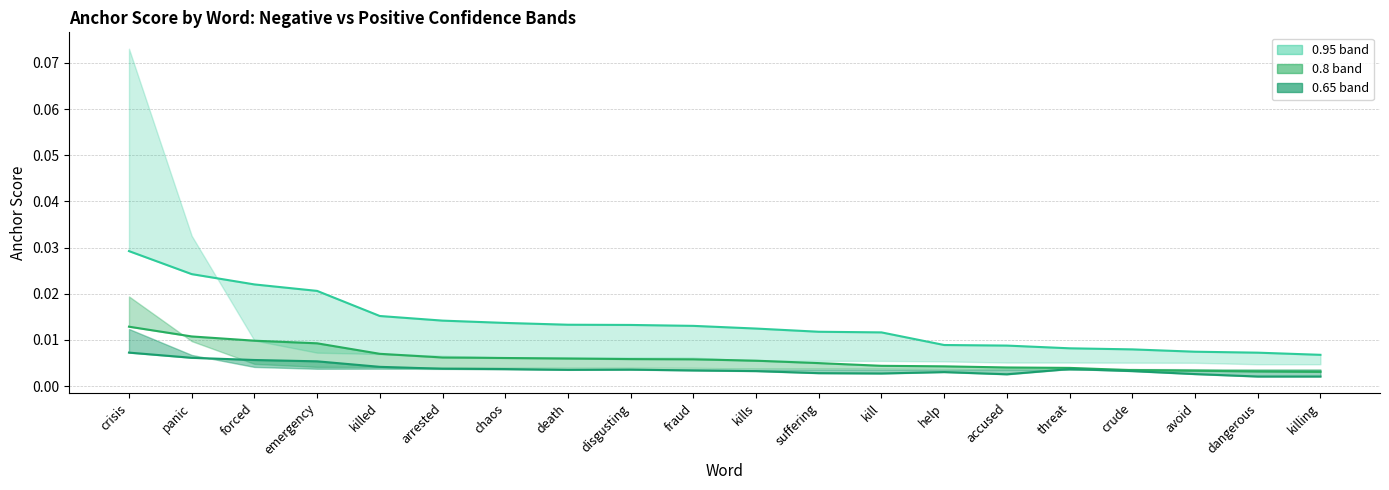

How many distinct data groups are displayed?

3